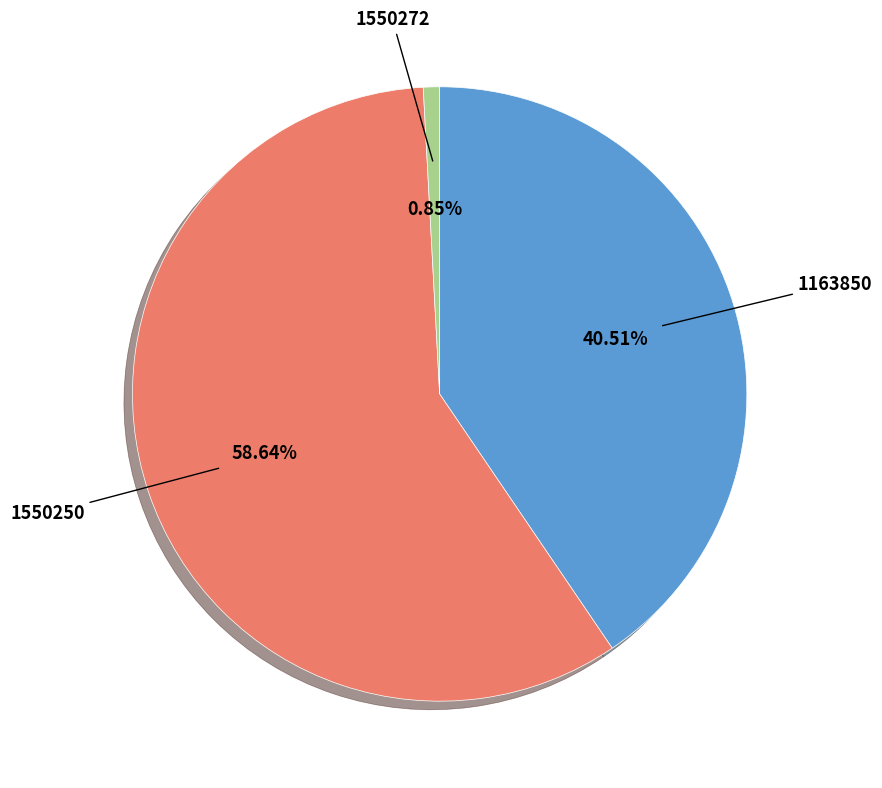

Is there a majority slice in this chart?

Yes